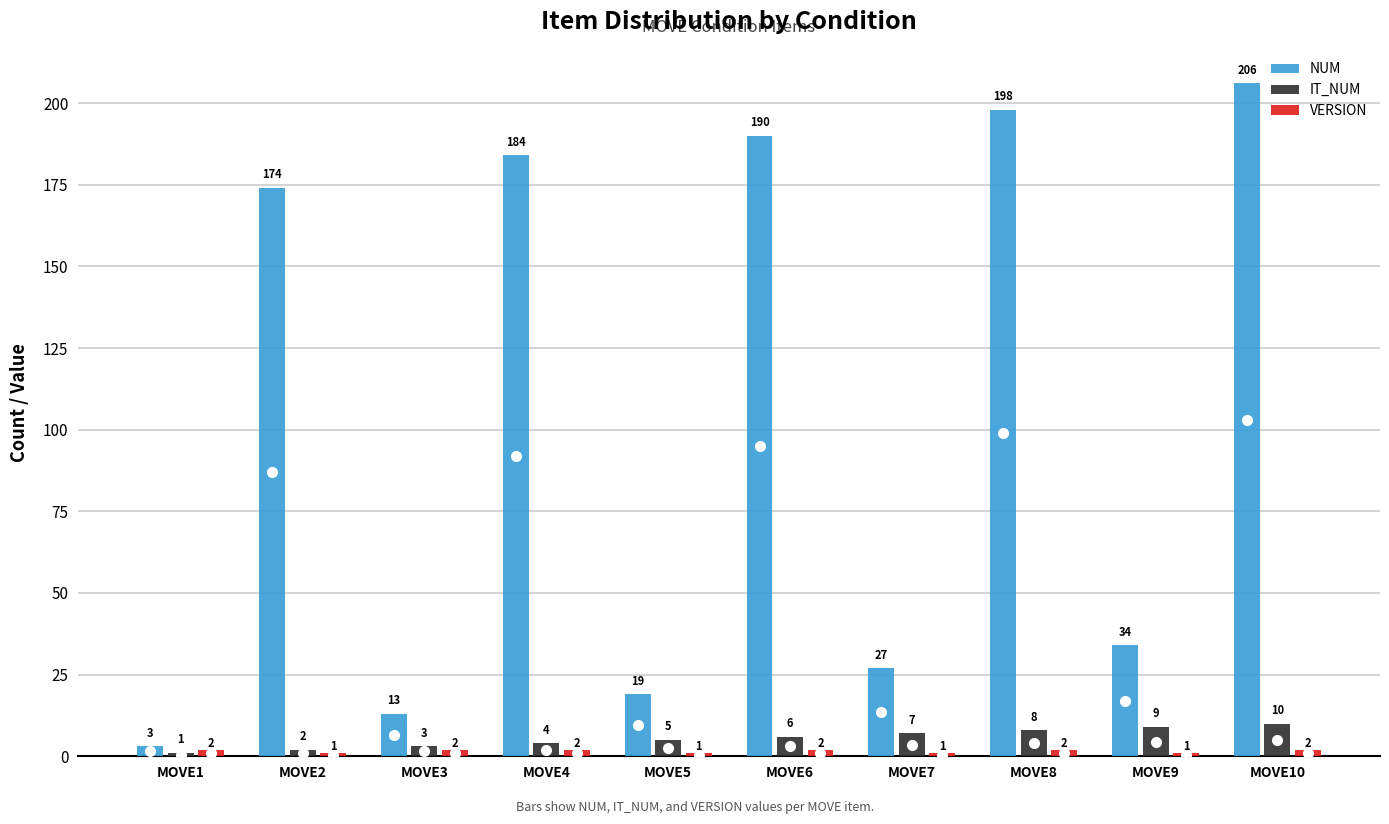

What is the value of the IT_NUM bar at the 8th from the left?

8